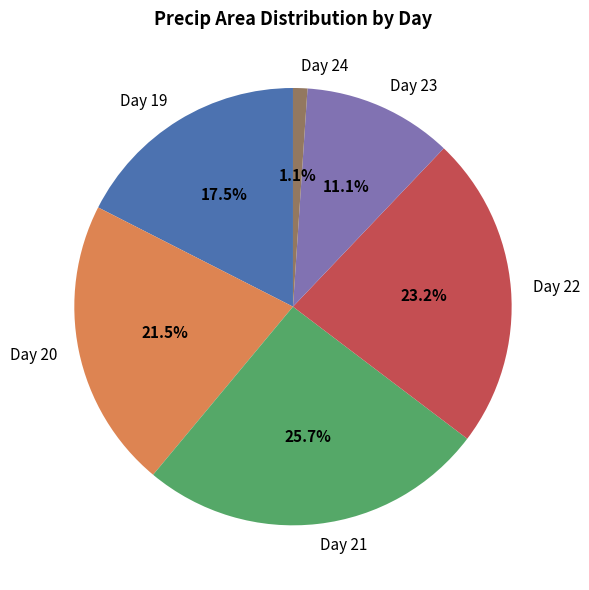

Does any single category account for the majority?

No